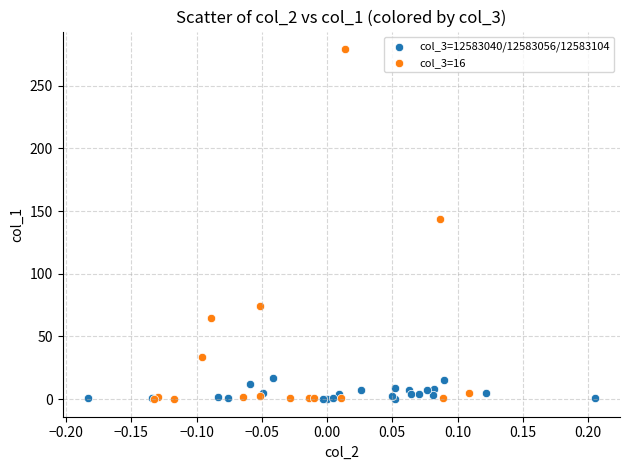

Which series has the largest Y range (max minus min)?

col_3=16